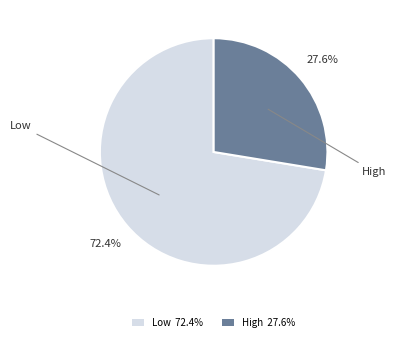

The High slice represents 21% of the pie. True or false?

False